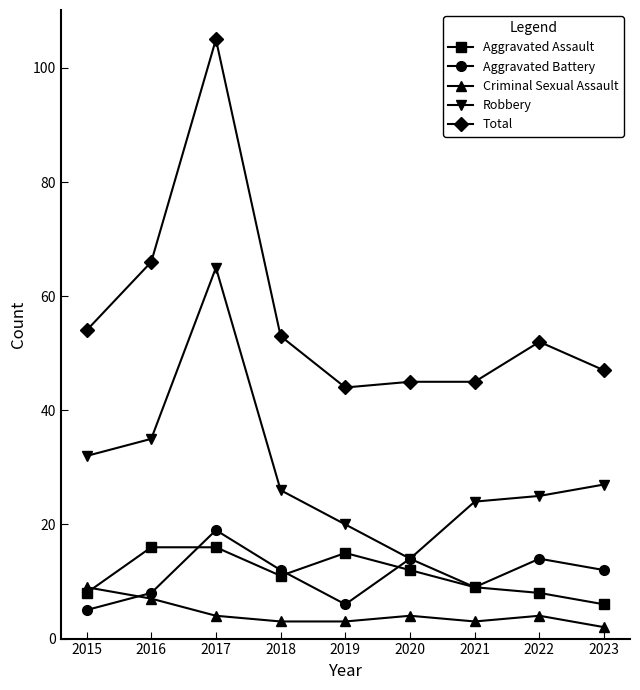

The Aggravated Battery series shows 1 at 2015. True or false?

False